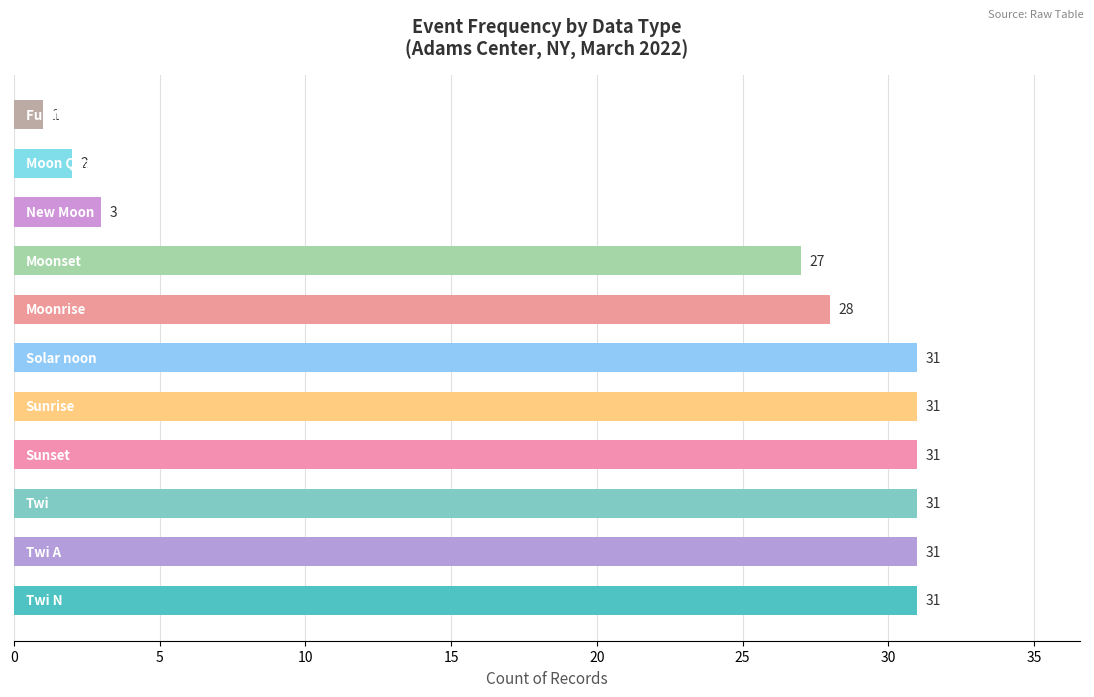

What is the average value?

22